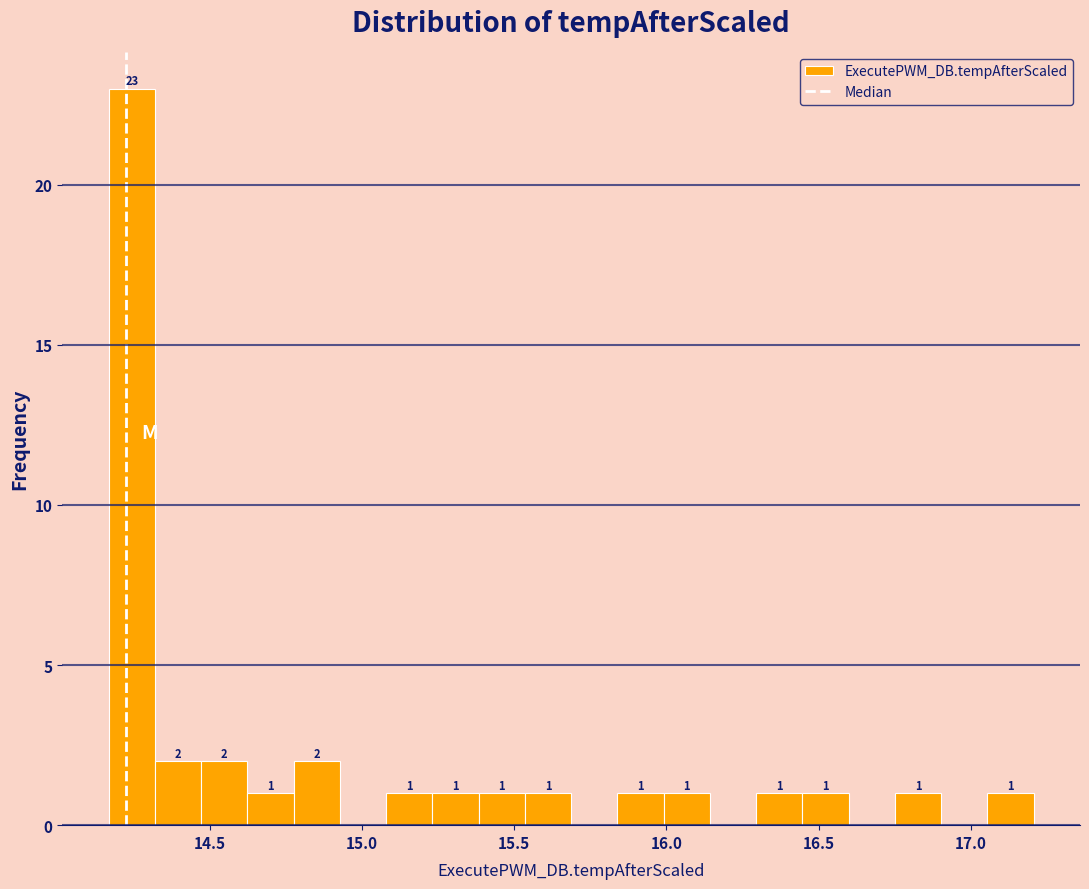

Read against the x-axis, roughly where is the centre of the tallest bar?

14.25